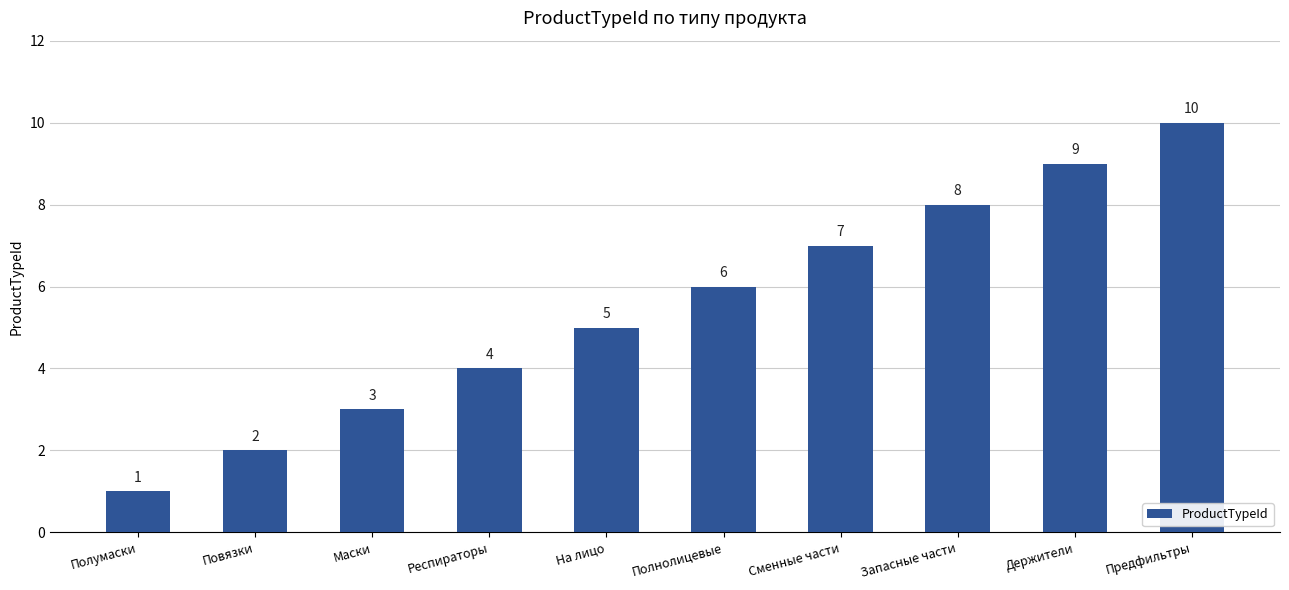

What value does the data have at Полумаски?

1